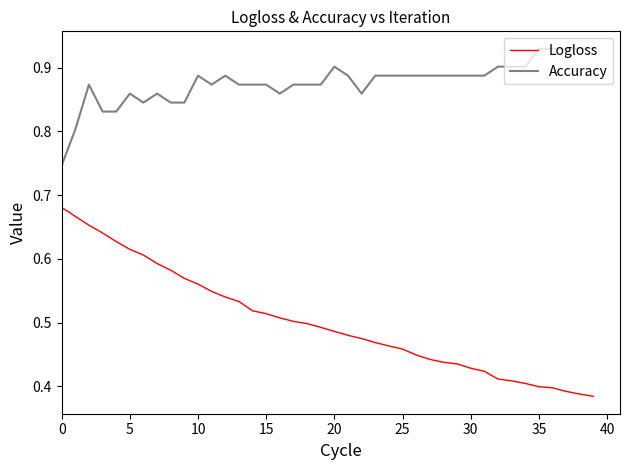

List the series in order of their peak value, lowest first.

Logloss, Accuracy